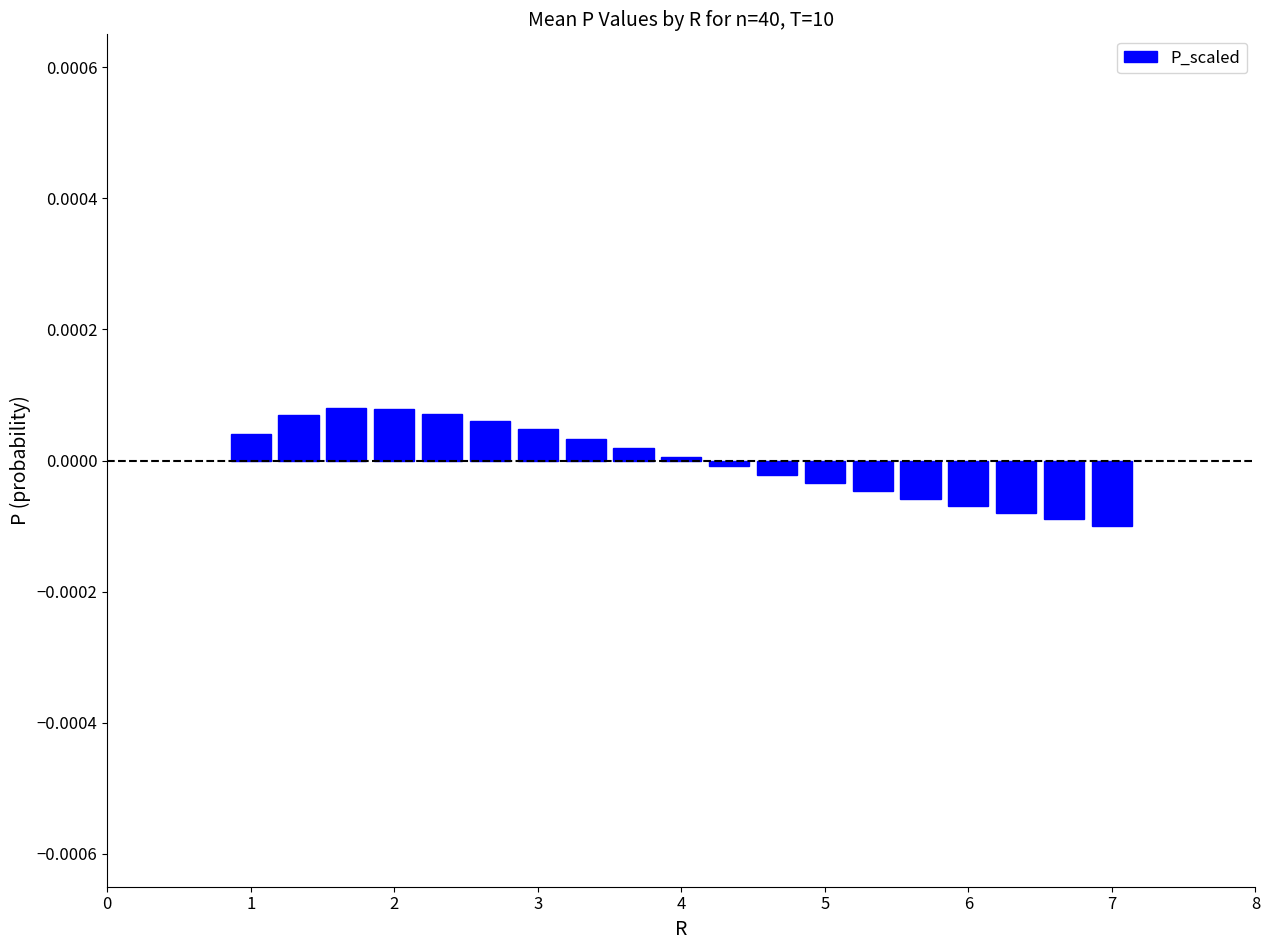

How many positive values are there?

10